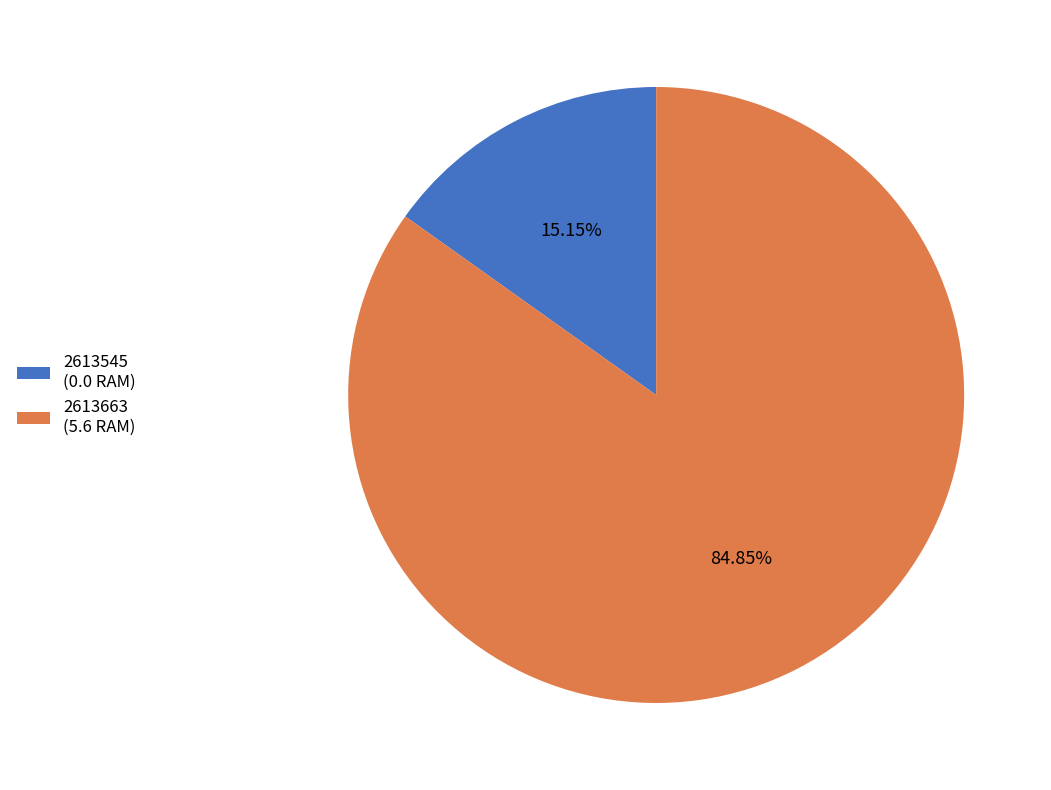

The 2613663 slice represents 89% of the pie. True or false?

False